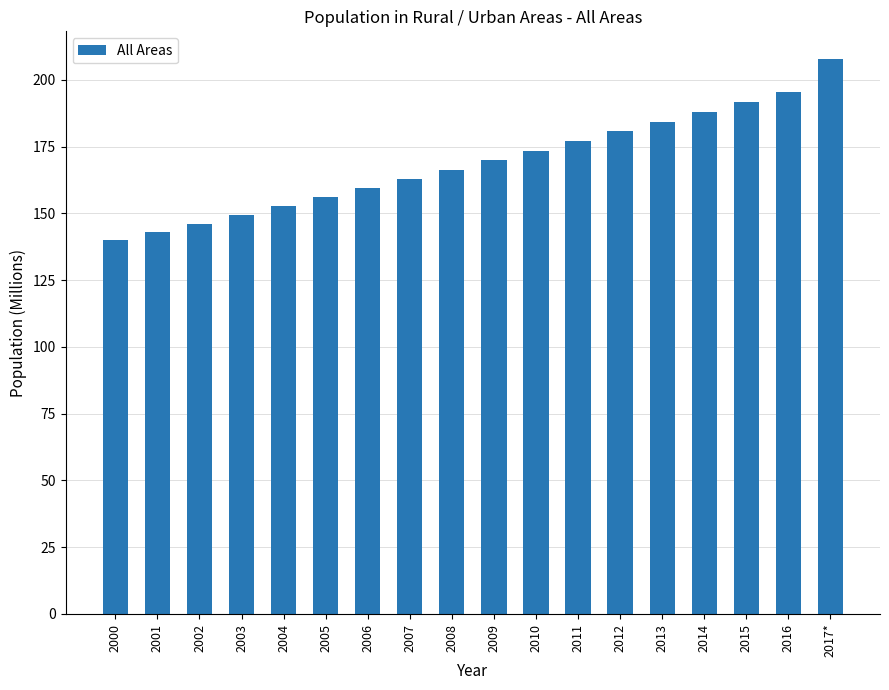

True or false: the data shows 195.4 at 2016.

True